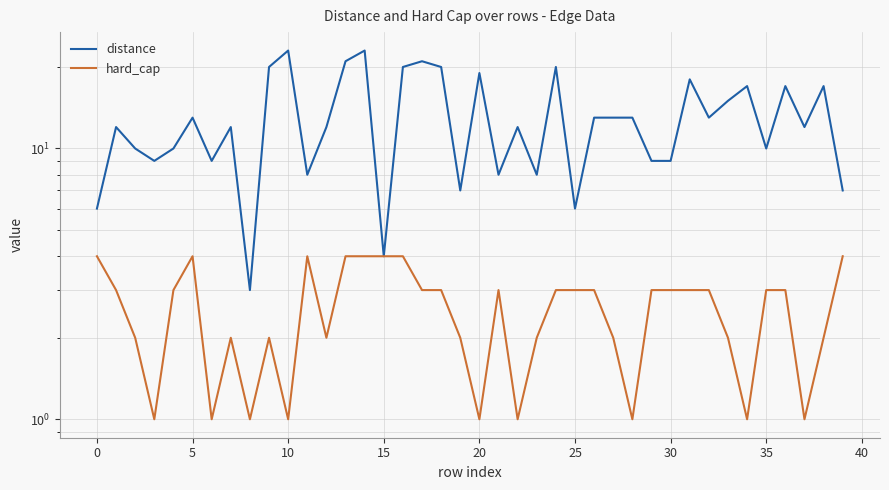

How many lines are shown in the chart?

2